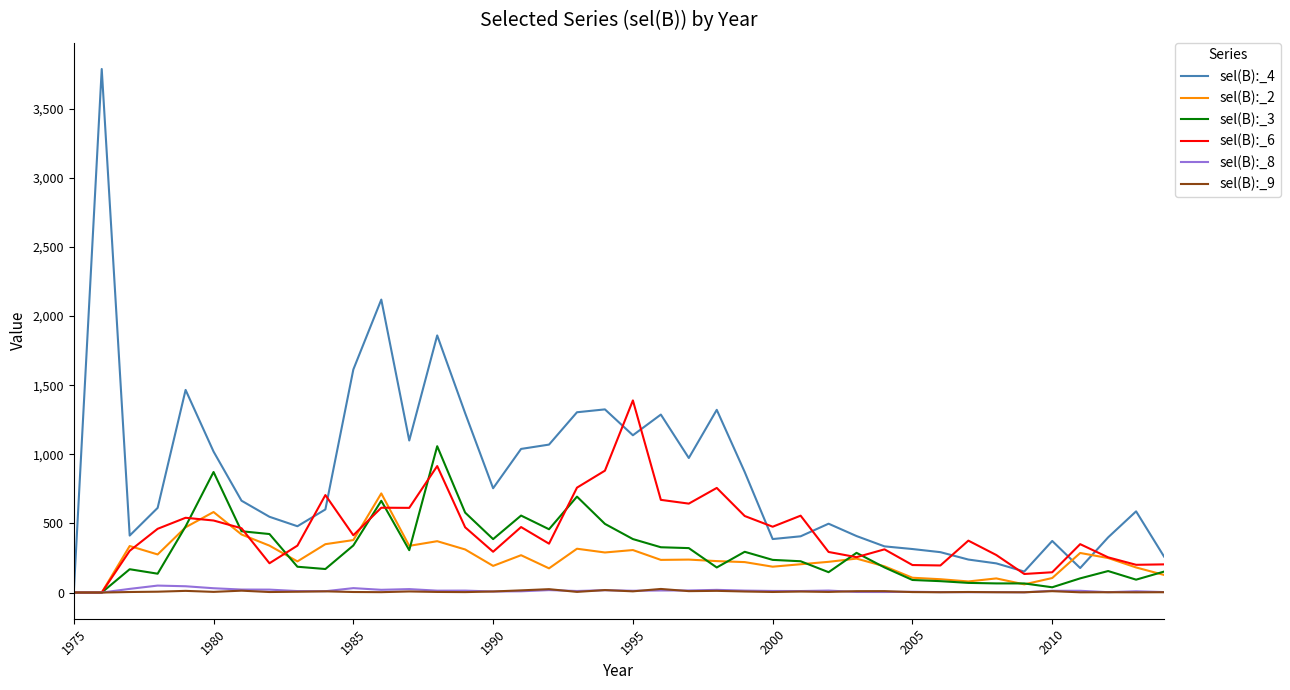

Which series has the widest spread of values?

sel(B):_4